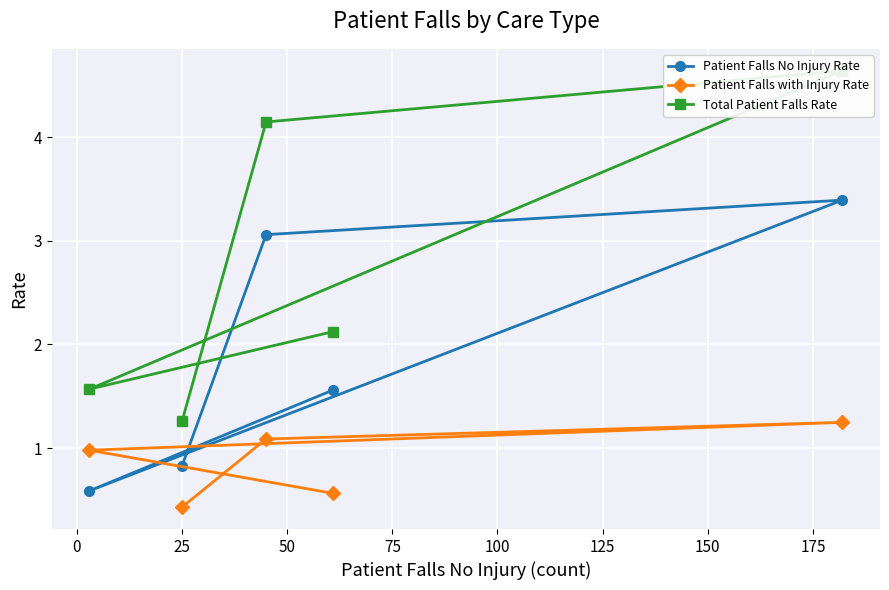

Reading left to right, transcribe all the data shown in this chart.

Patient Falls No Injury Rate: 0.8	3.1	3.4	0.6	1.6
Patient Falls with Injury Rate: 0.4	1.1	1.2	1.0	0.6
Total Patient Falls Rate: 1.3	4.1	4.6	1.6	2.1